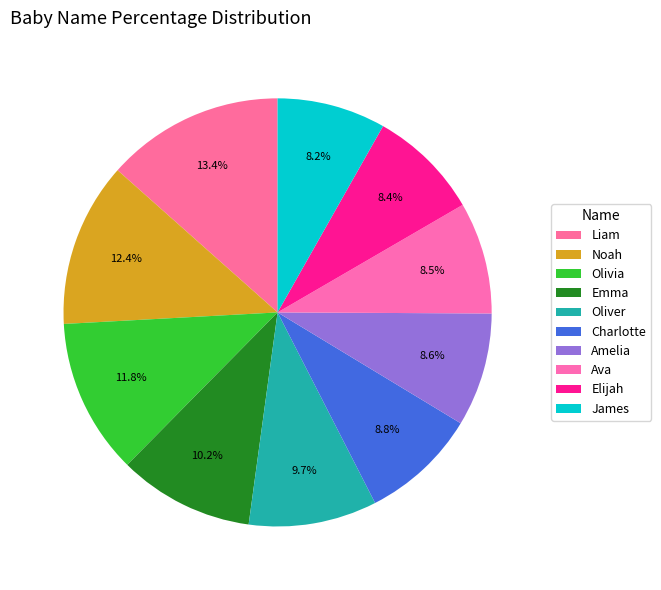

Is Liam the majority of the pie?

No